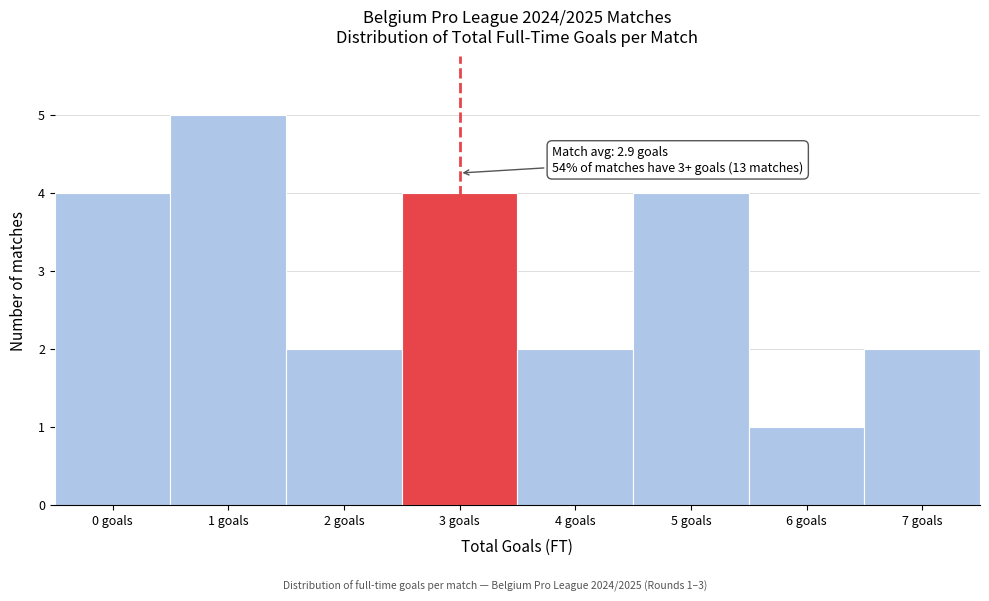

Reading right to left, transcribe all the data shown in this chart.

2	1	4	2	4	2	5	4